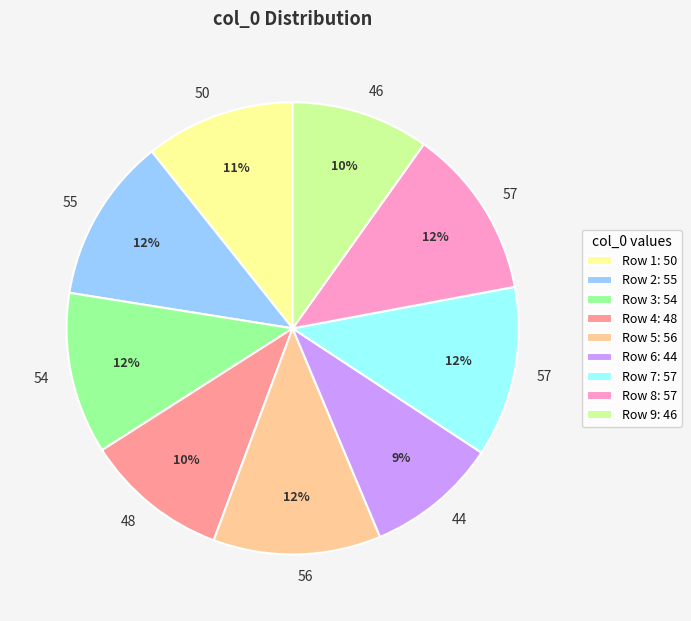

To the nearest percent, what is the difference between the Row 1: 50 and Row 9: 46 slice percentages?

1%